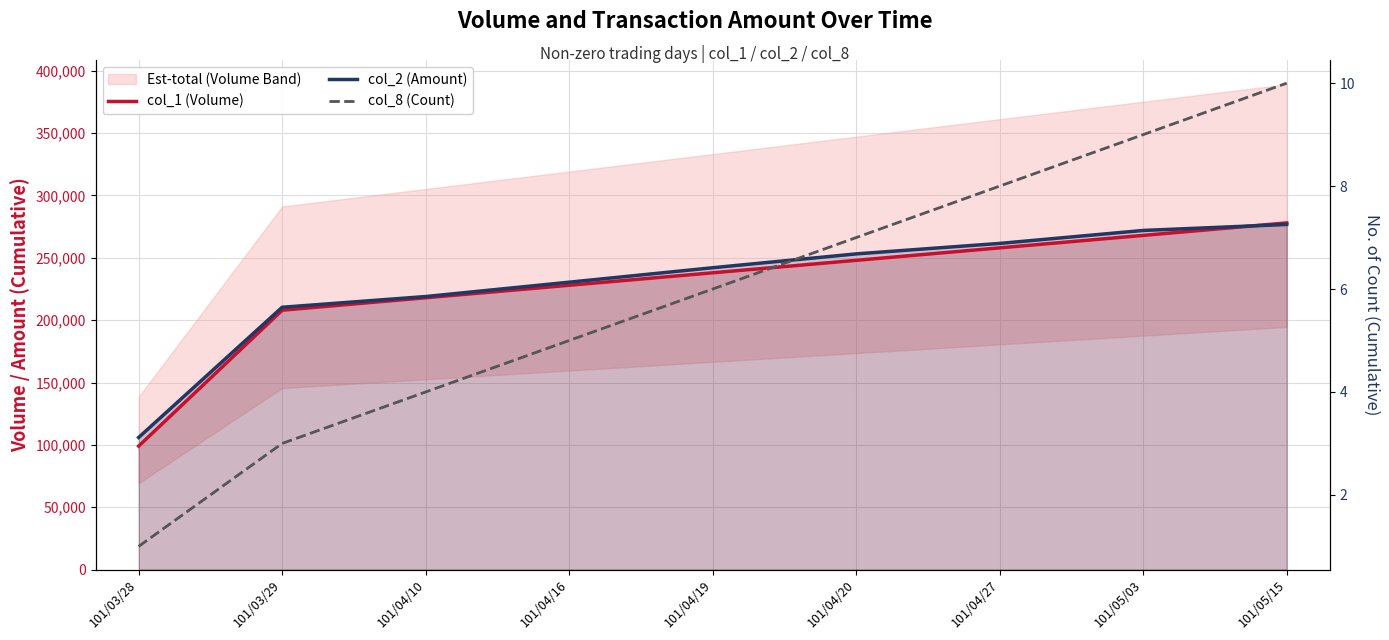

What is the difference between the col_2 (Amount) values at 101/03/28 and 101/04/16?

124530